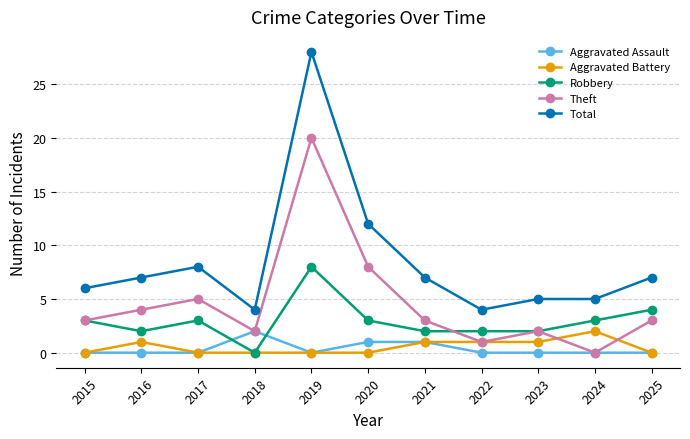

What is the value of the Total point at the 9th from the left?

5